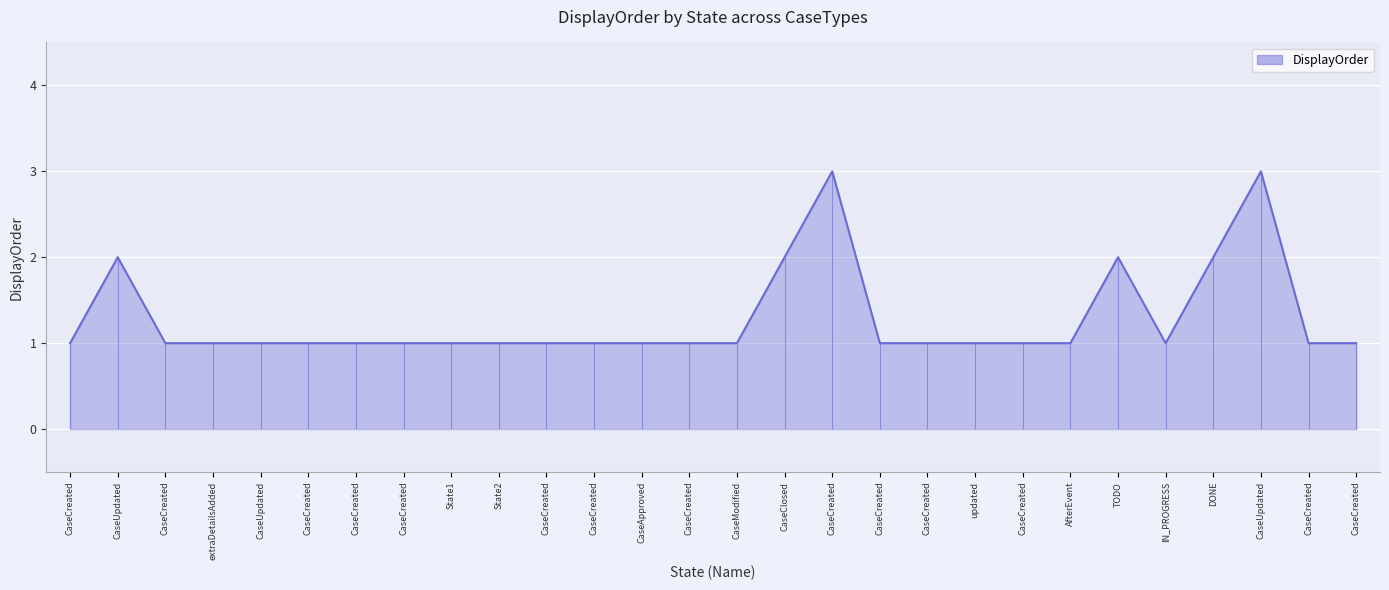

List the labels in order of value, largest first.

CaseCreated, CaseUpdated, CaseUpdated, CaseClosed, TODO, DONE, CaseCreated, CaseCreated, extraDetailsAdded, CaseUpdated, CaseCreated, CaseCreated, CaseCreated, State1, State2, CaseCreated, CaseCreated, CaseApproved, CaseCreated, CaseModified, CaseCreated, CaseCreated, updated, CaseCreated, AfterEvent, IN_PROGRESS, CaseCreated, CaseCreated